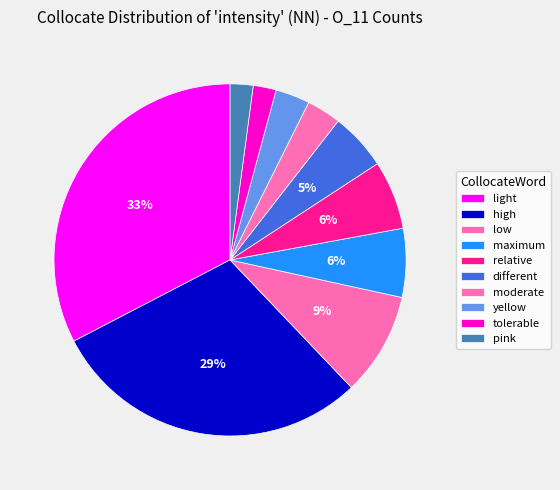

To the nearest percent, what is the difference between the largest and smallest slice percentages?

31%